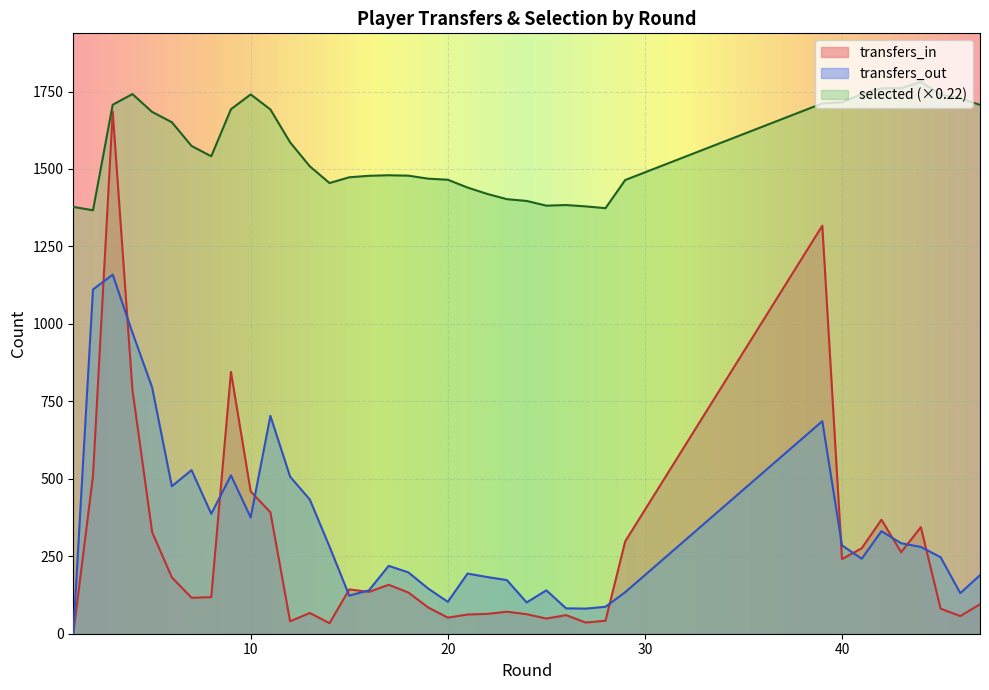

What is the value of the selected point at the 12th from the left?

1586.0